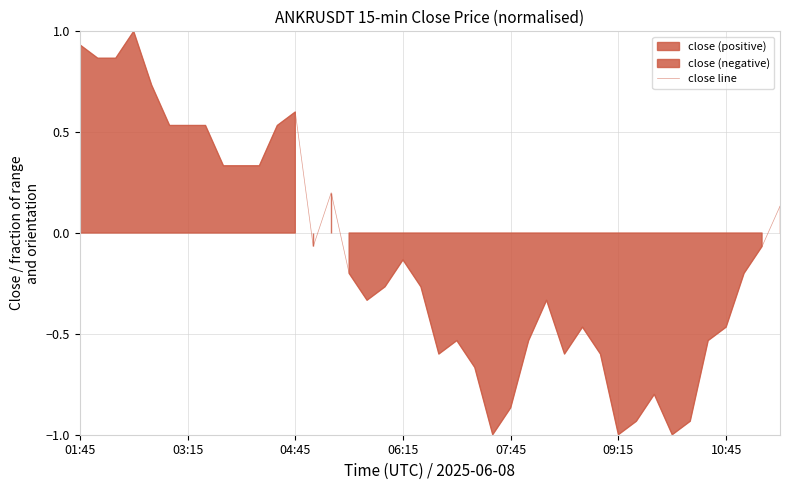

Where does the close line series first go above 0?

01:45